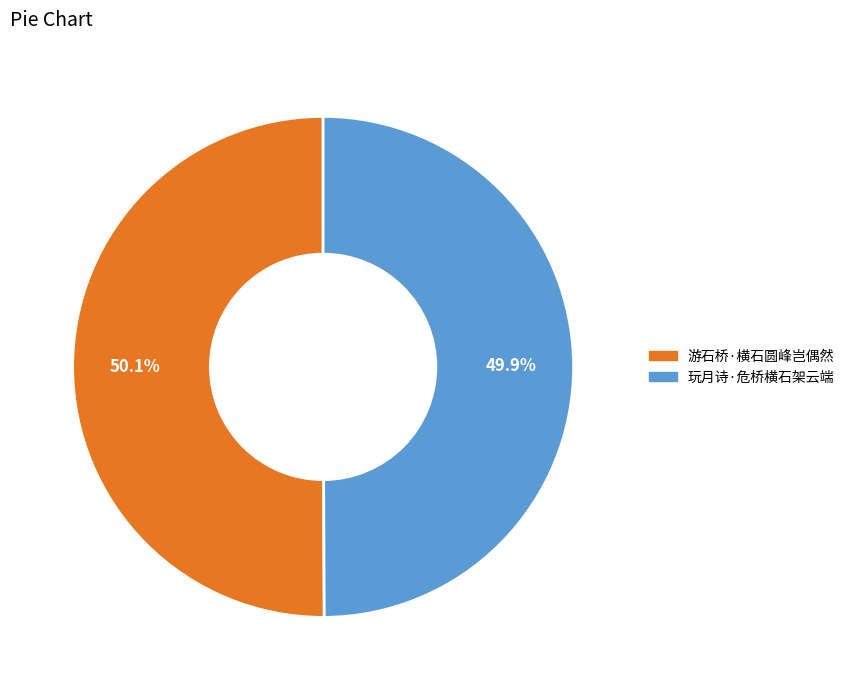

To the nearest percent, what percentage of the pie is 玩月诗·危桥横石架云端?

50%